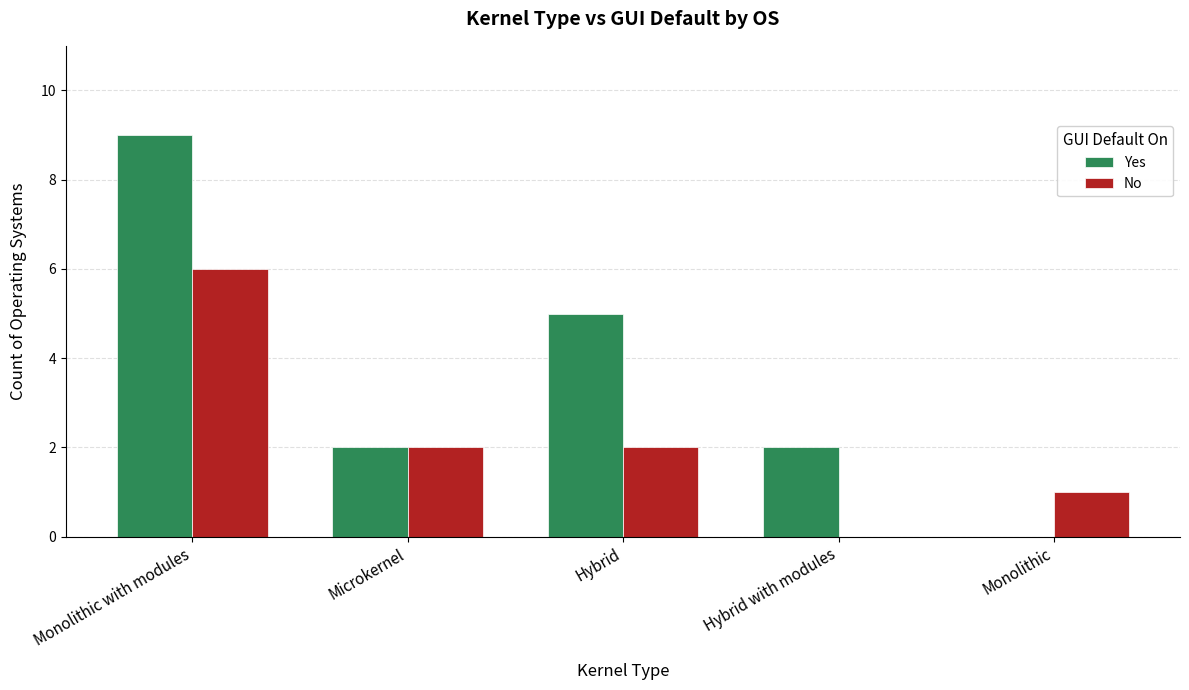

Between Microkernel and Monolithic, which series saw the biggest shift?

Yes